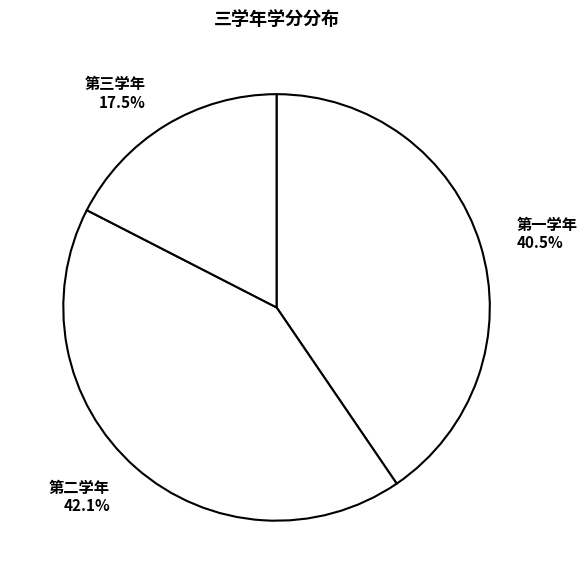

To the nearest percent, what percentage of the pie is 第二学年?

42%